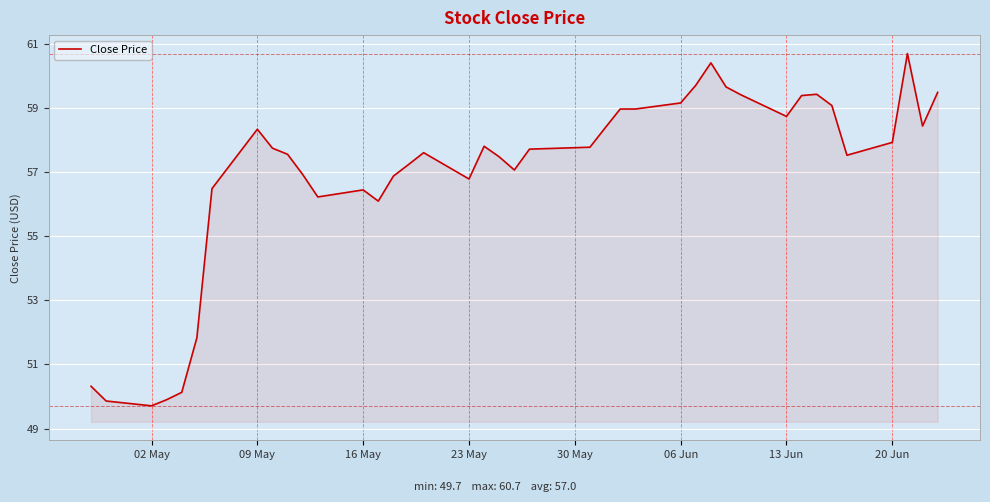

What is the greatest value displayed?

60.7